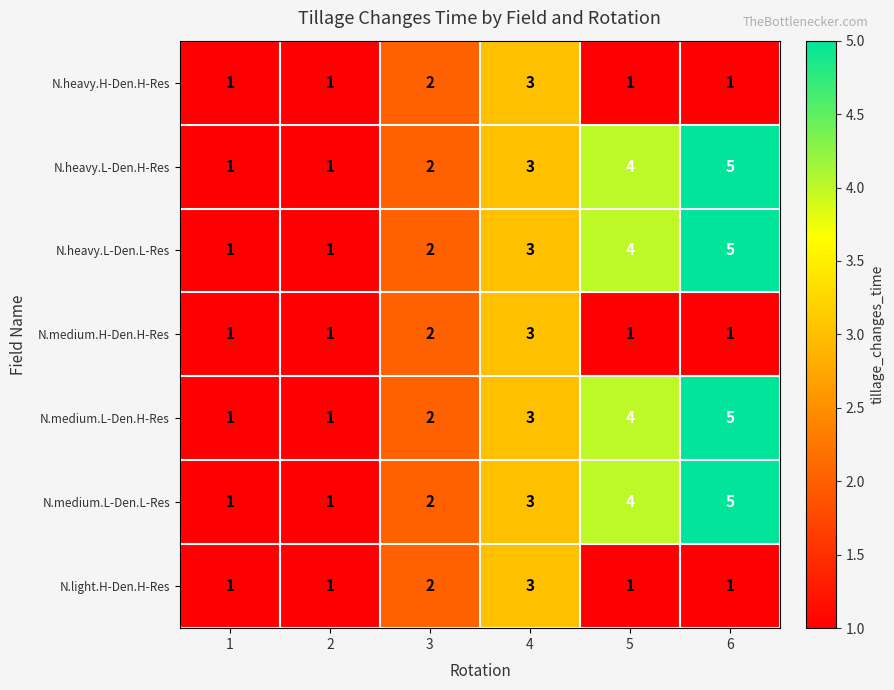

True or false: N.medium.L-Den.H-Res has a value of 2 at 3.

True